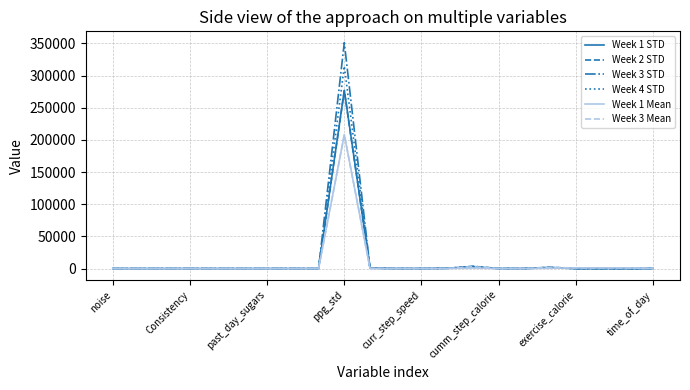

Does the chart have visible grid lines?

Yes